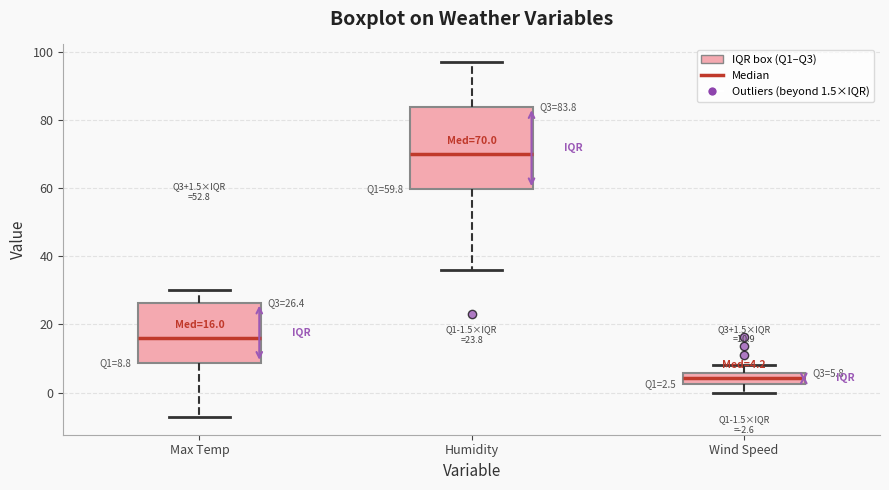

Which box's median line is the lowest?

Wind Speed